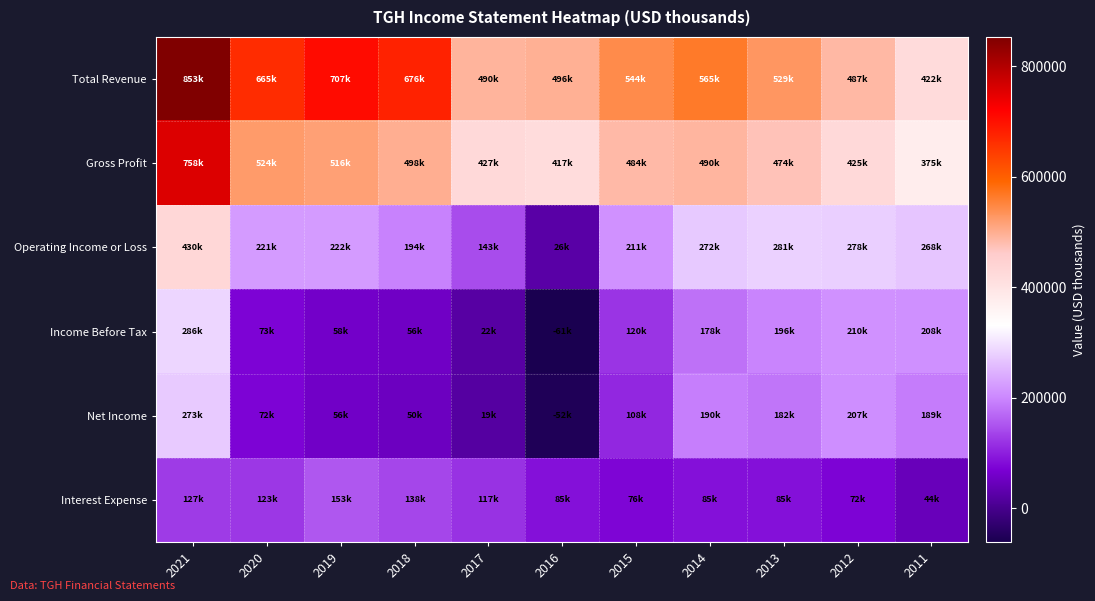

What is the spread (max minus min) of values at 2017?

471500